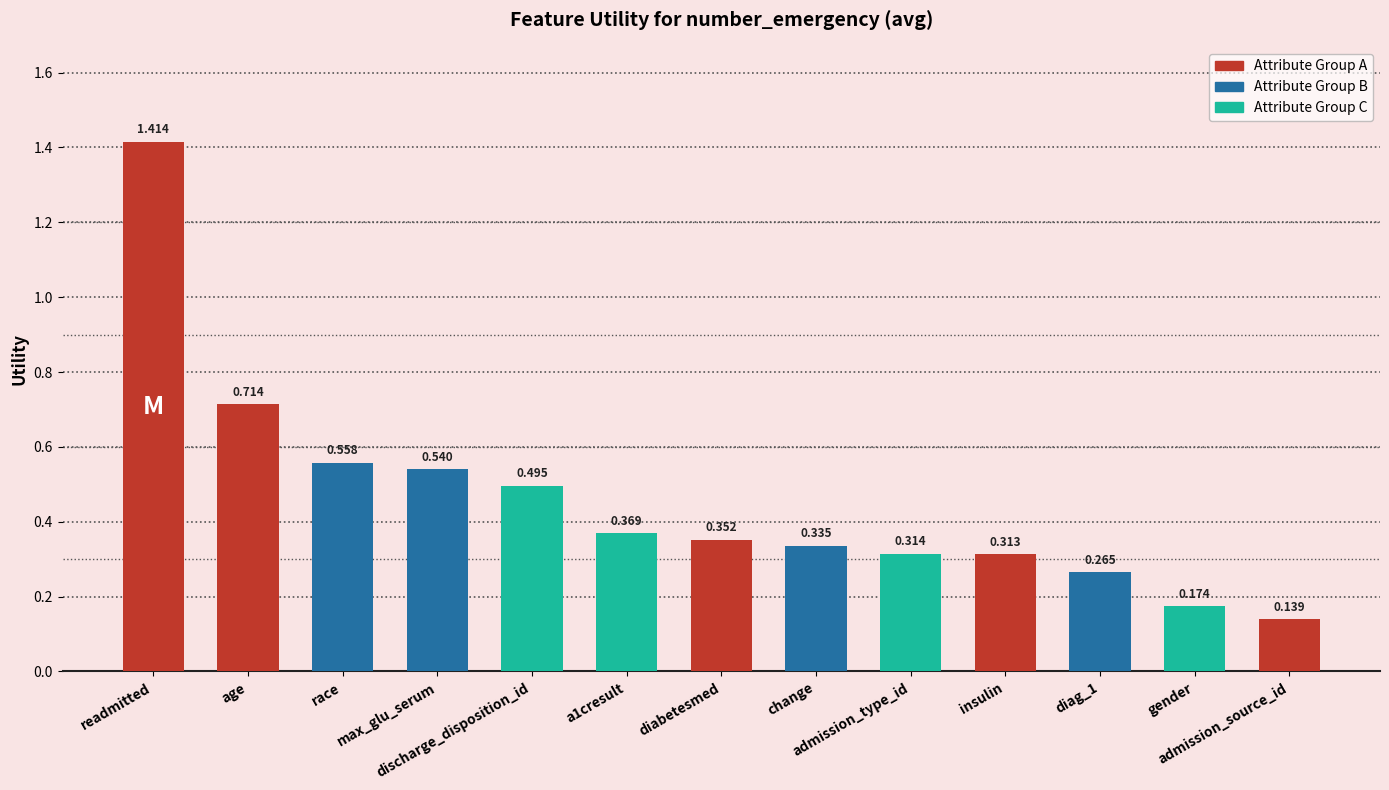

Which label corresponds to the smallest value in the chart?

admission_source_id